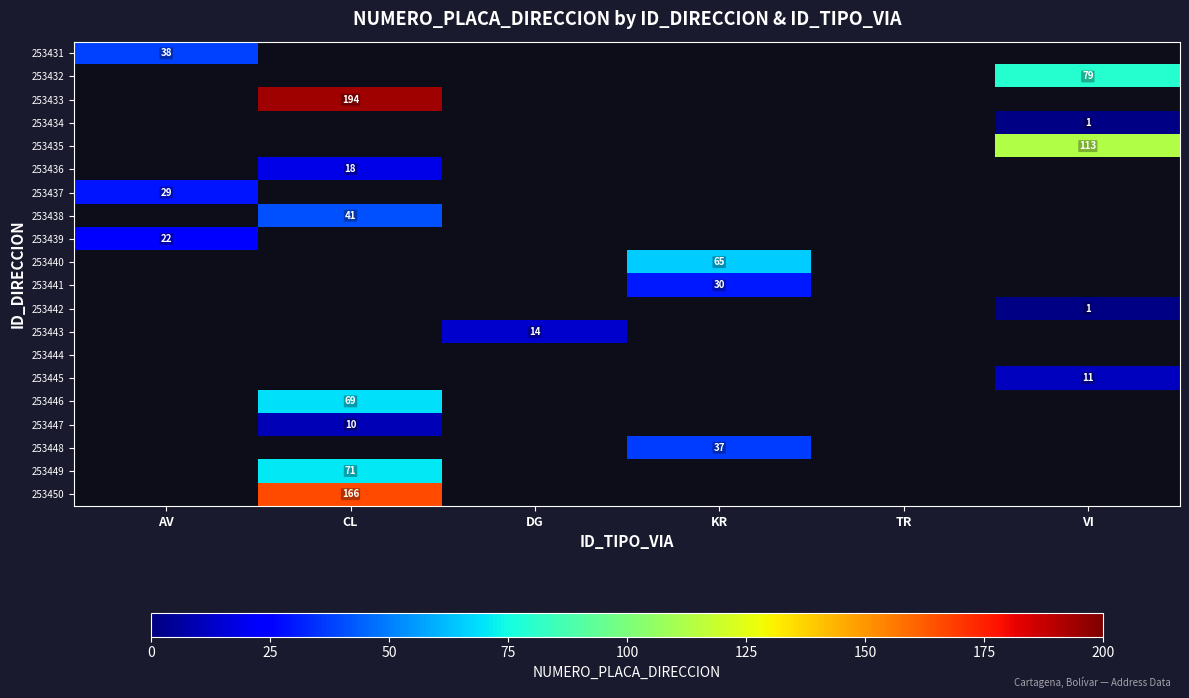

The 253432 series shows 79 at VI. True or false?

True